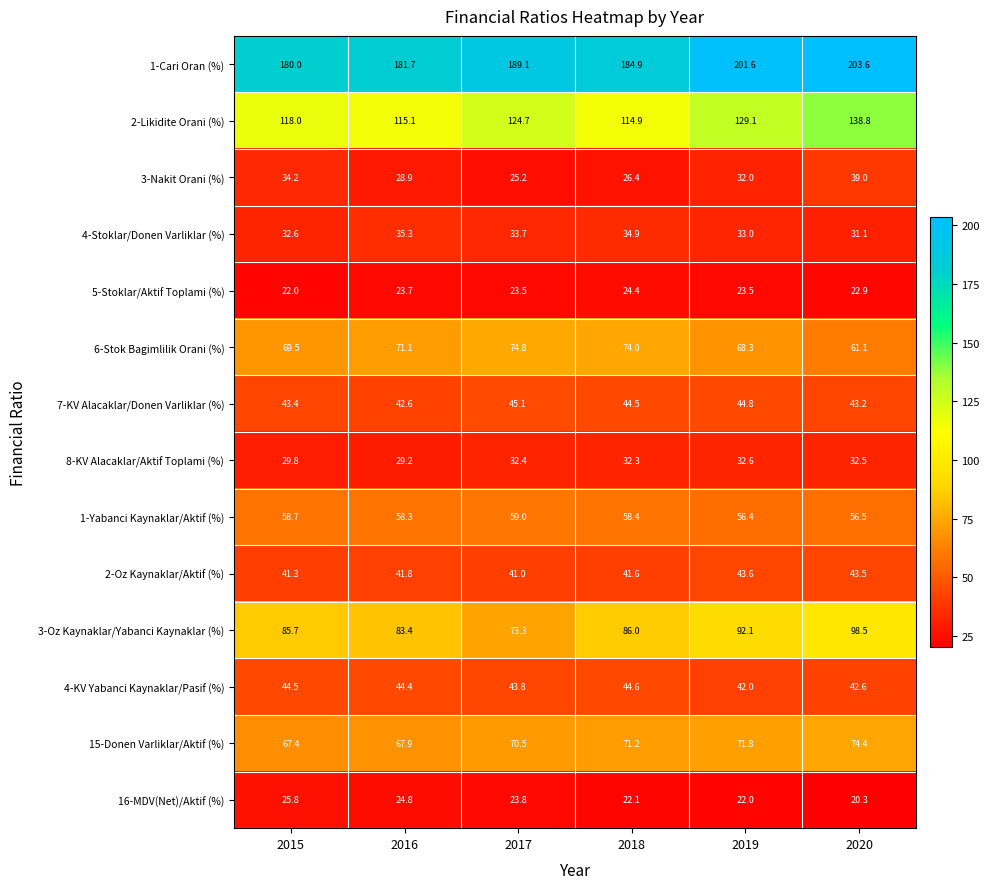

At how many categories does at least one series exceed 150?

6